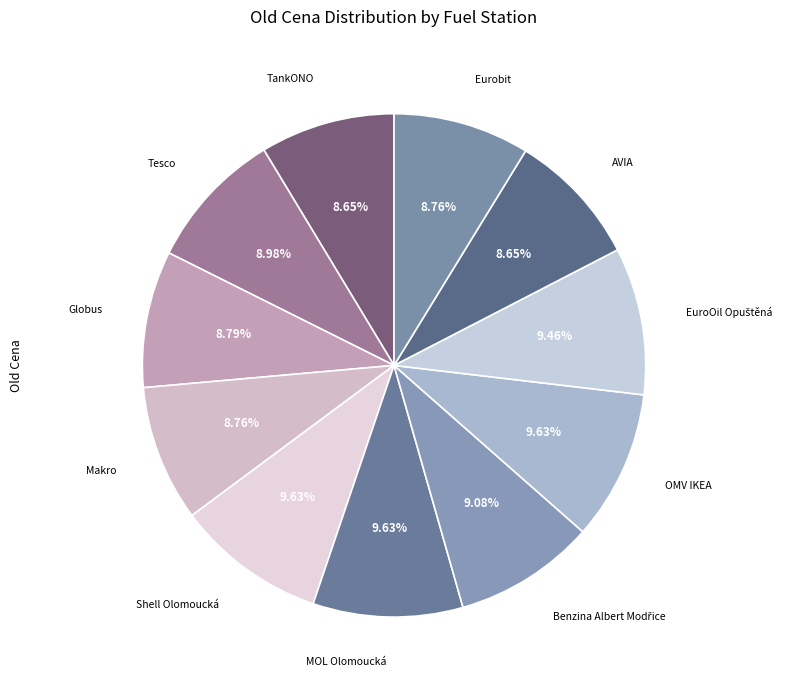

The Makro slice represents 1% of the pie. True or false?

False